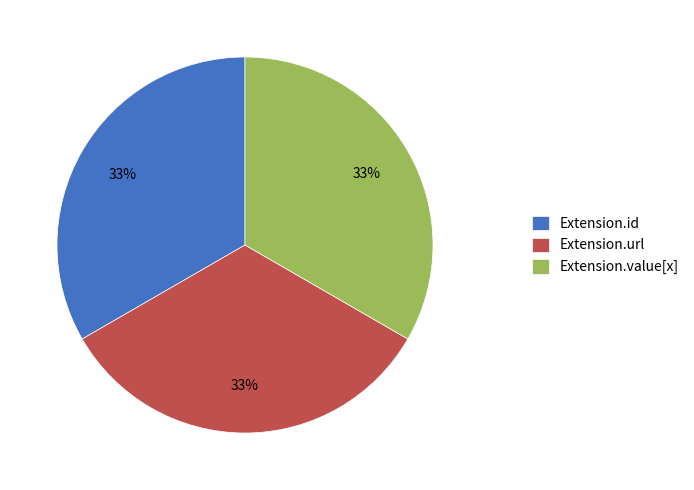

Does any single category account for the majority?

No